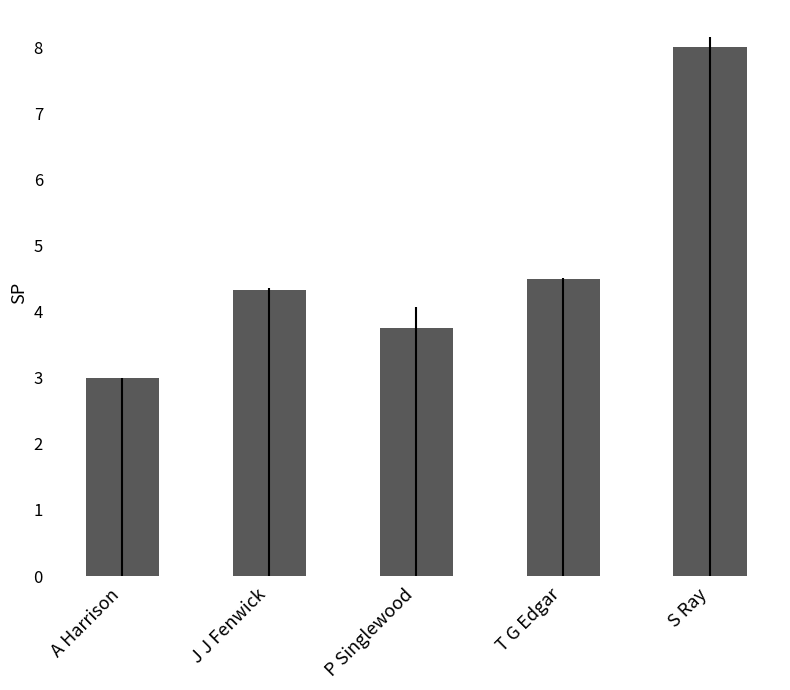

Rank the categories by value from lowest to highest.

A Harrison, P Singlewood, J J Fenwick, T G Edgar, S Ray